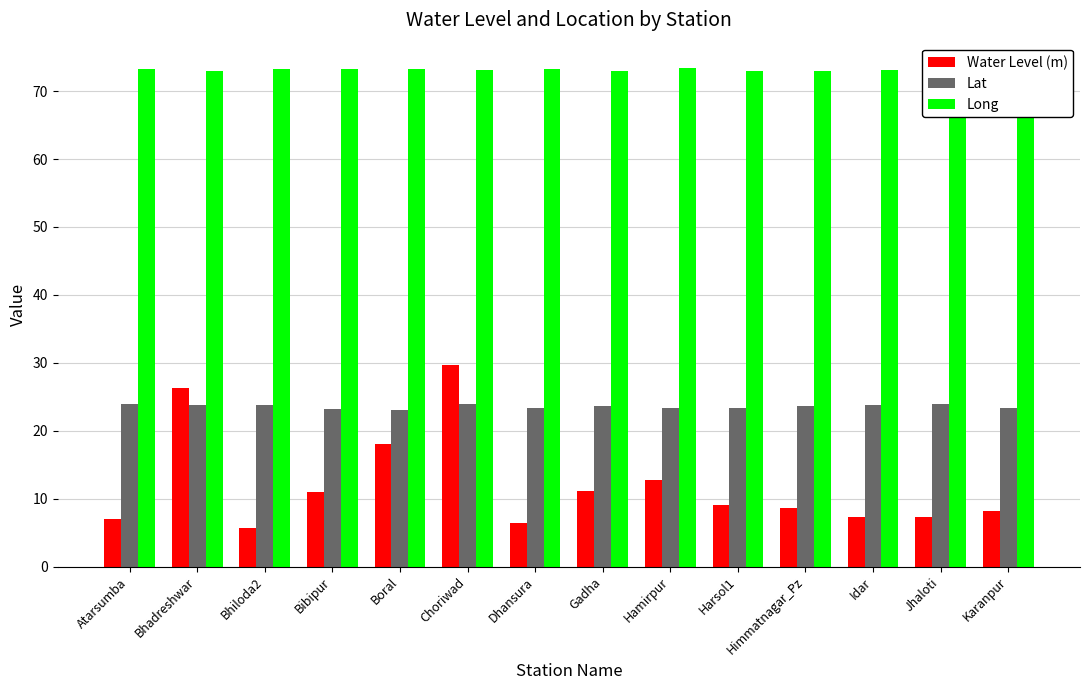

What is the spread (max minus min) of values at Choriwad?

49.2